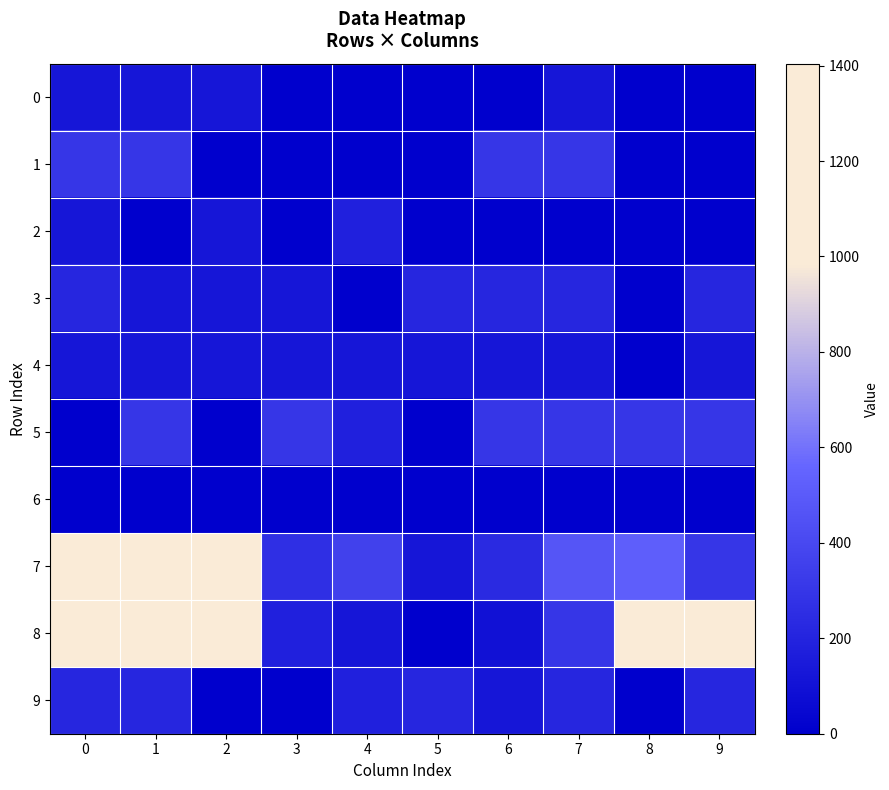

Between 2 and 7, which series saw the biggest shift?

8